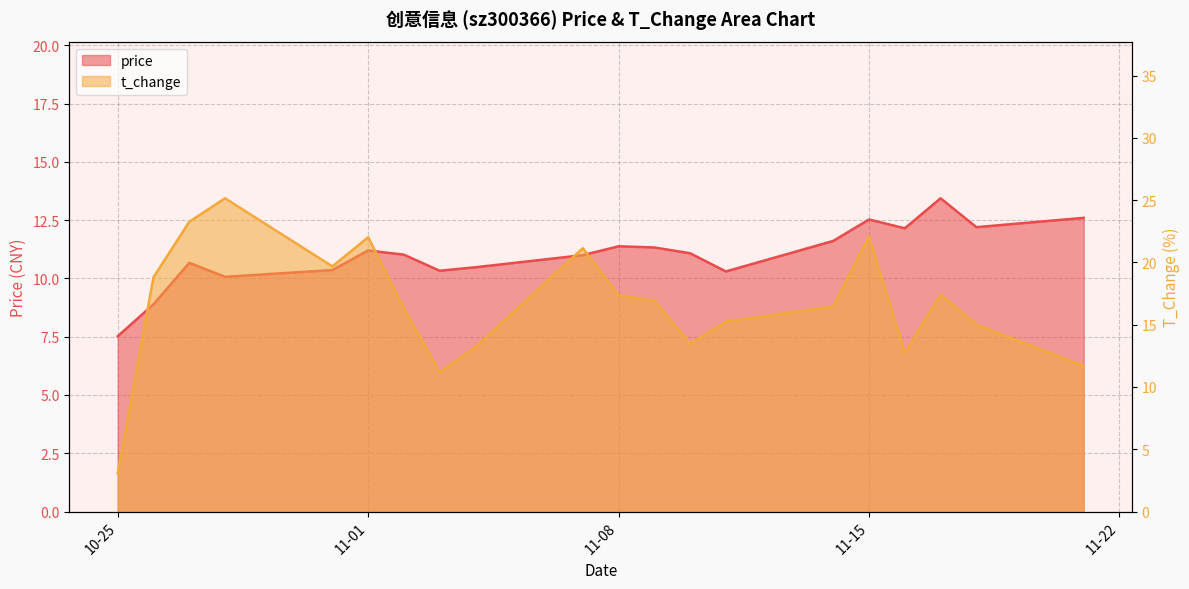

The price series shows 3.5 at 2022-11-17. True or false?

False